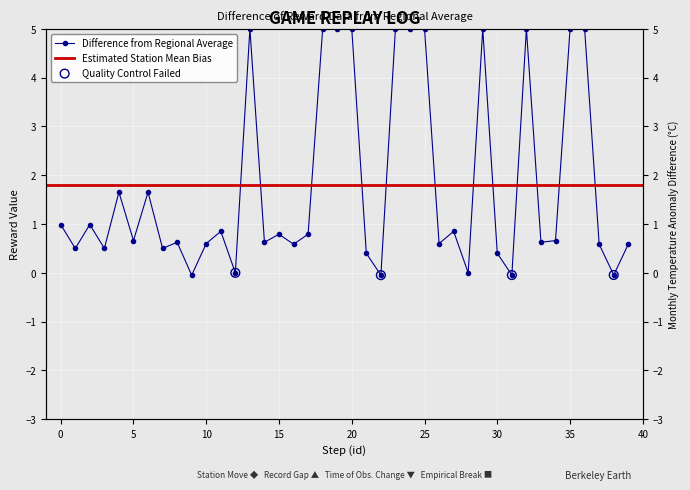

What is the change in value from 0 to 34?

-0.3